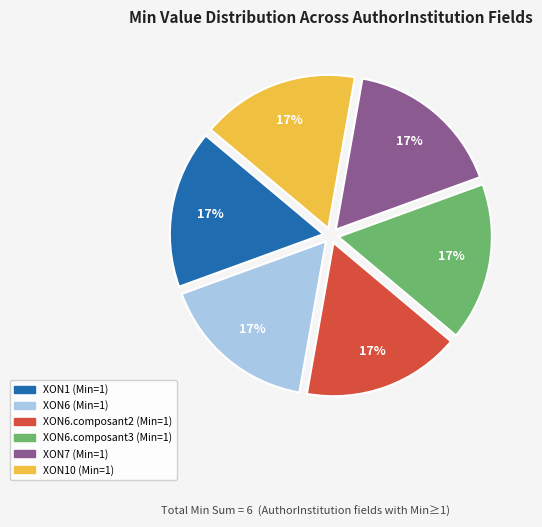

To the nearest percent, what is the average slice percentage?

17%